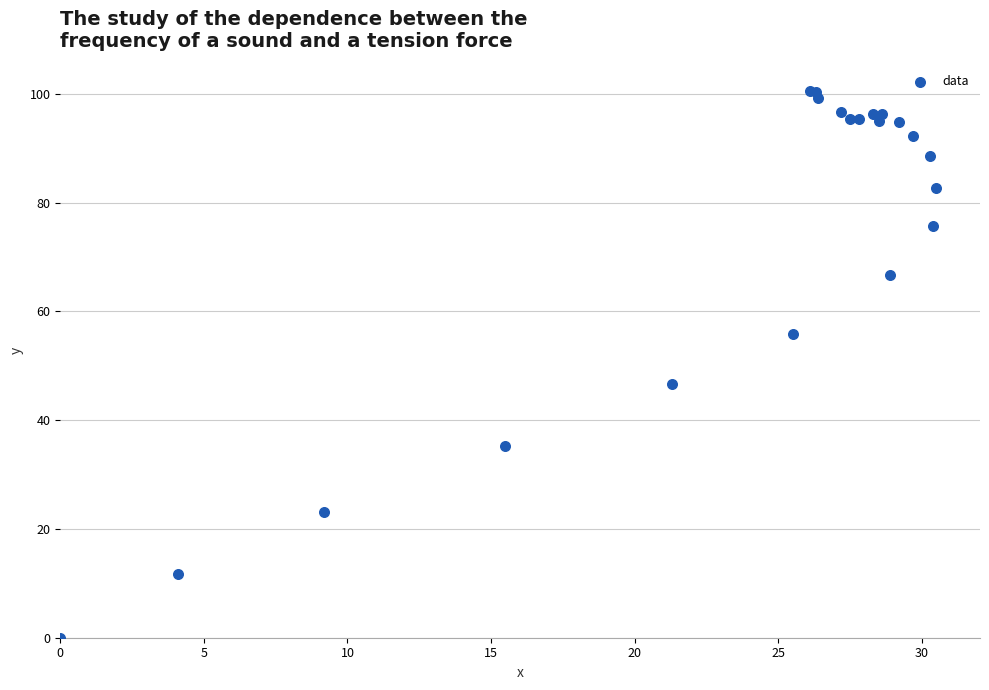

What Y value in the scatter plot is closest to 50?

46.6